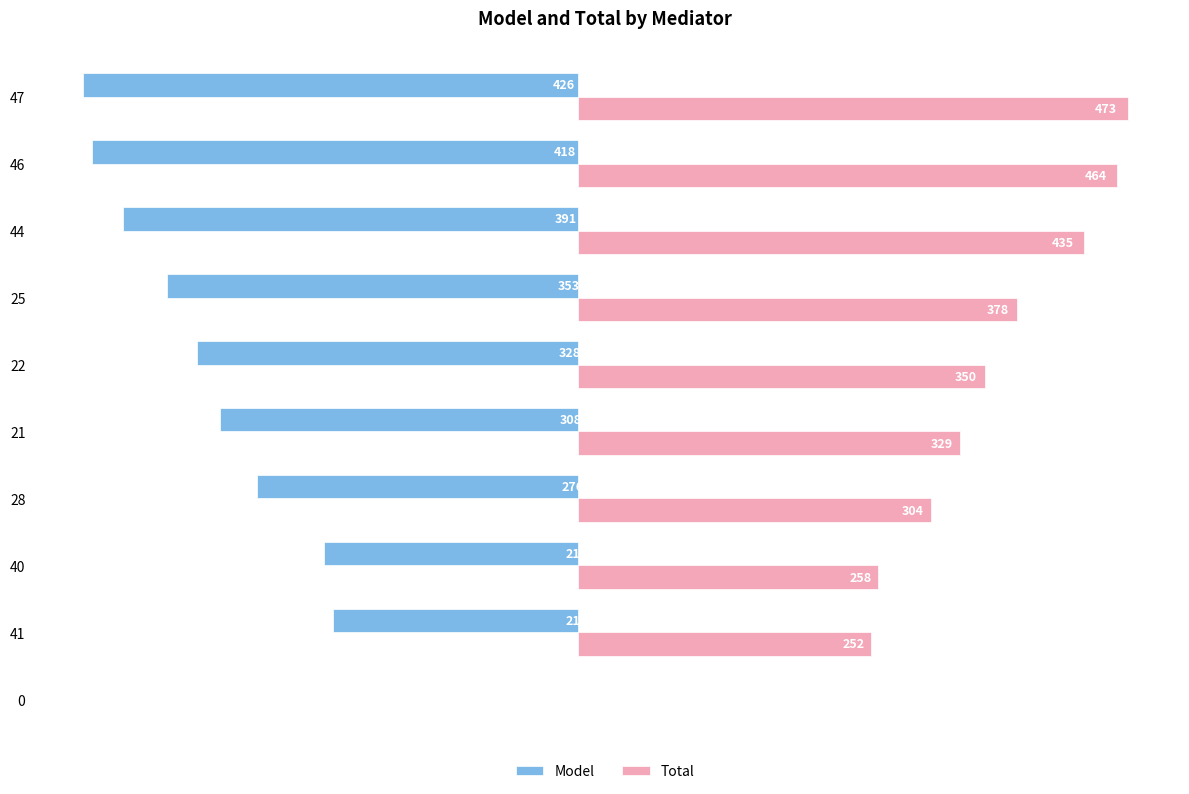

Is the value of Model at 44 greater than the value of Total at 25?

No